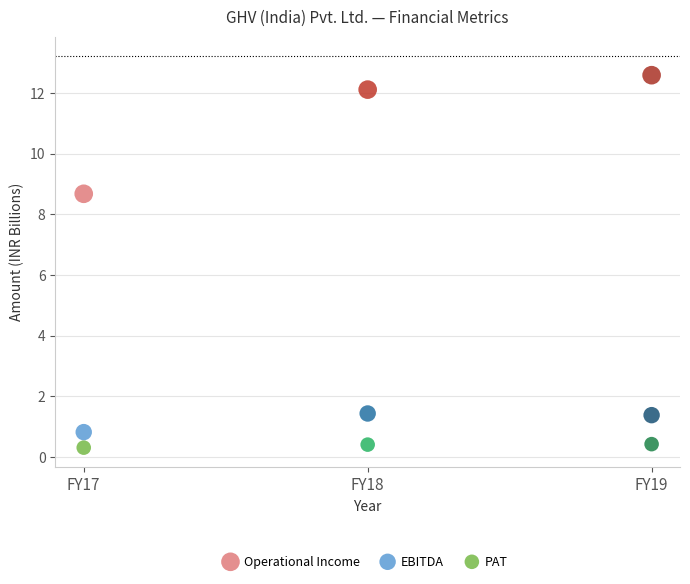

Which series has the widest spread of Y values?

Operational Income